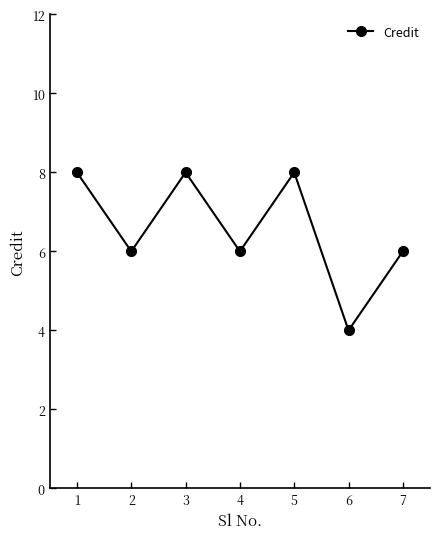

How many distinct data groups are displayed?

1